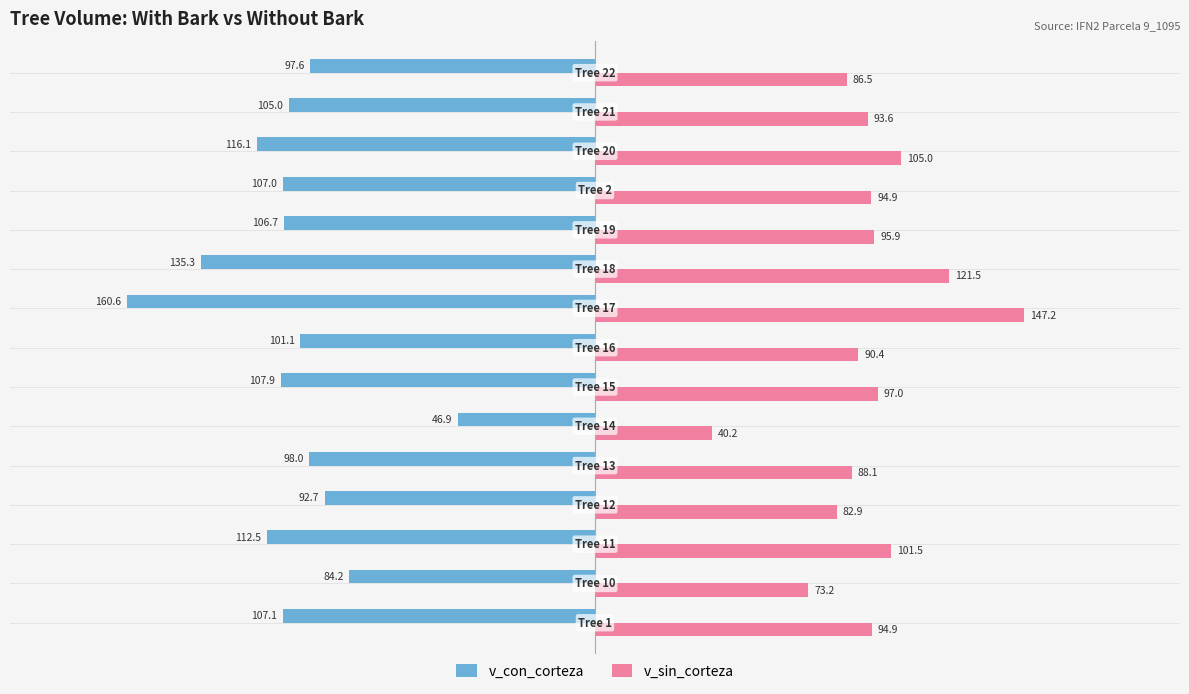

List the series in order of their peak value, highest first.

v_sin_corteza, v_con_corteza